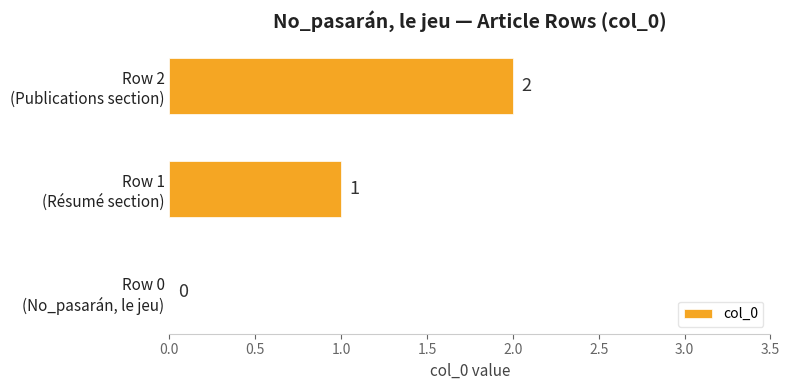

What is the sum of all values?

3